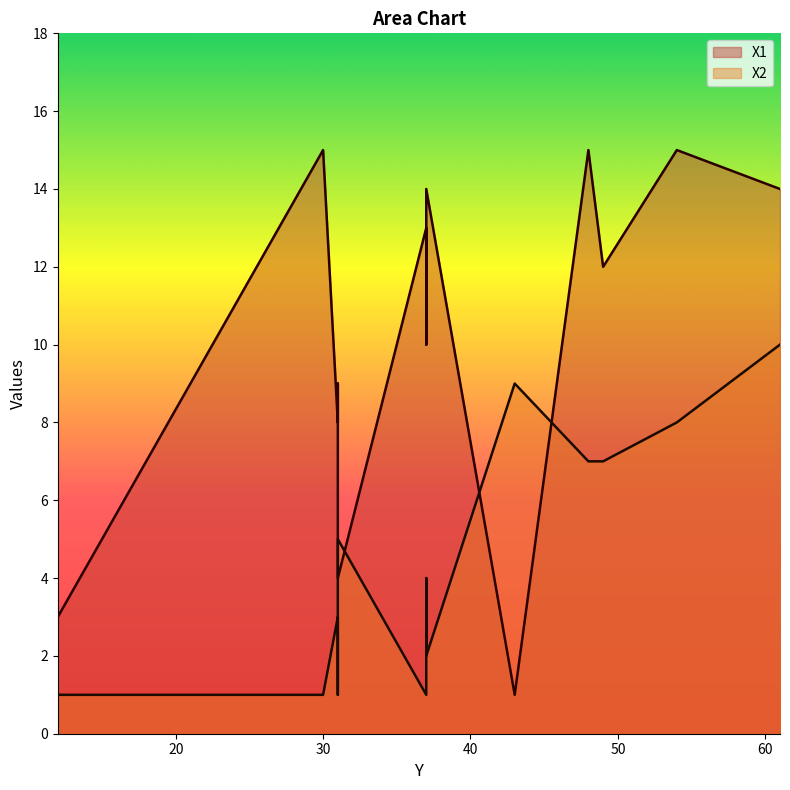

After their last crossing, which series has the higher values: X1 or X2?

X2